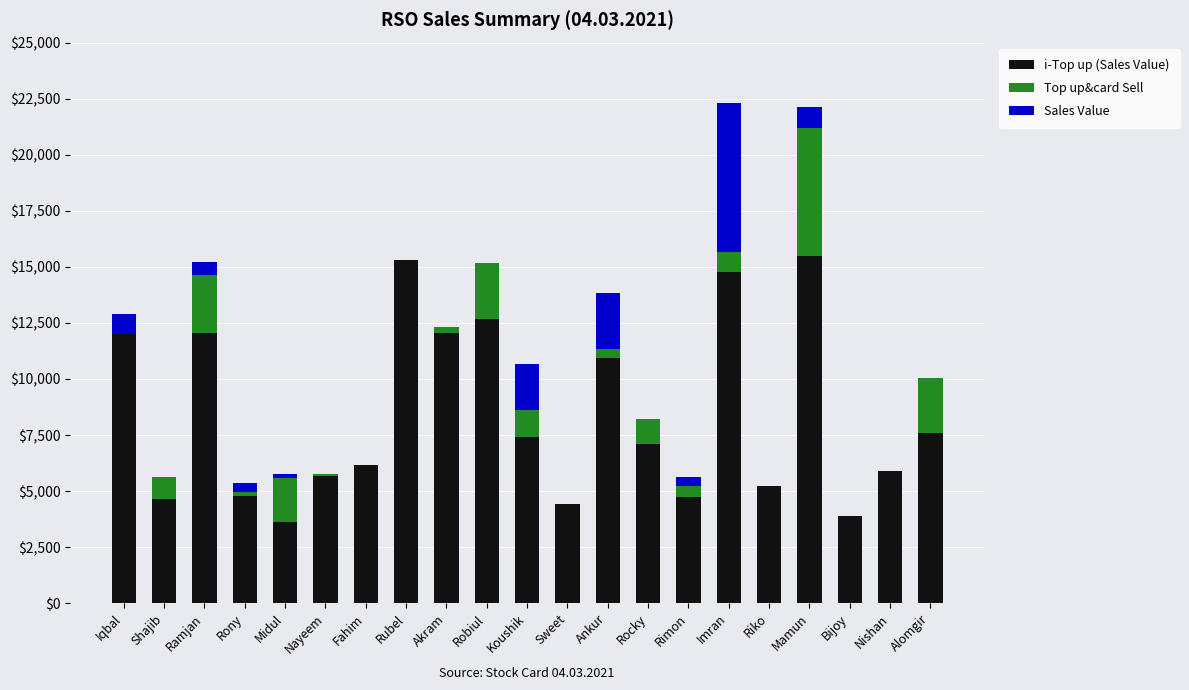

Count the number of data series in this chart.

3